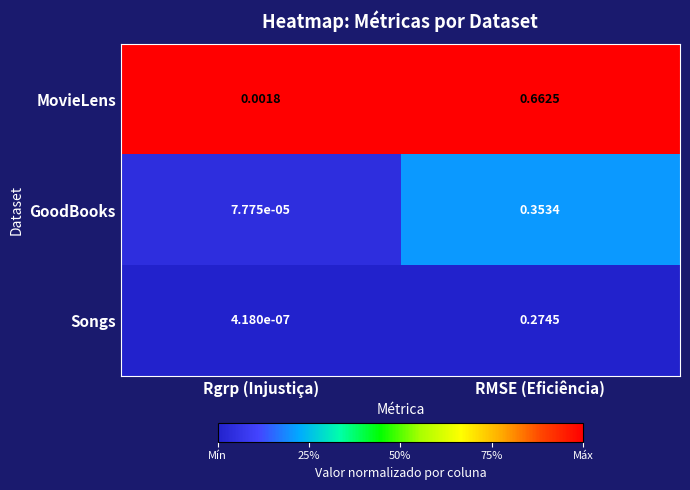

Which series has the largest range (max minus min)?

MovieLens